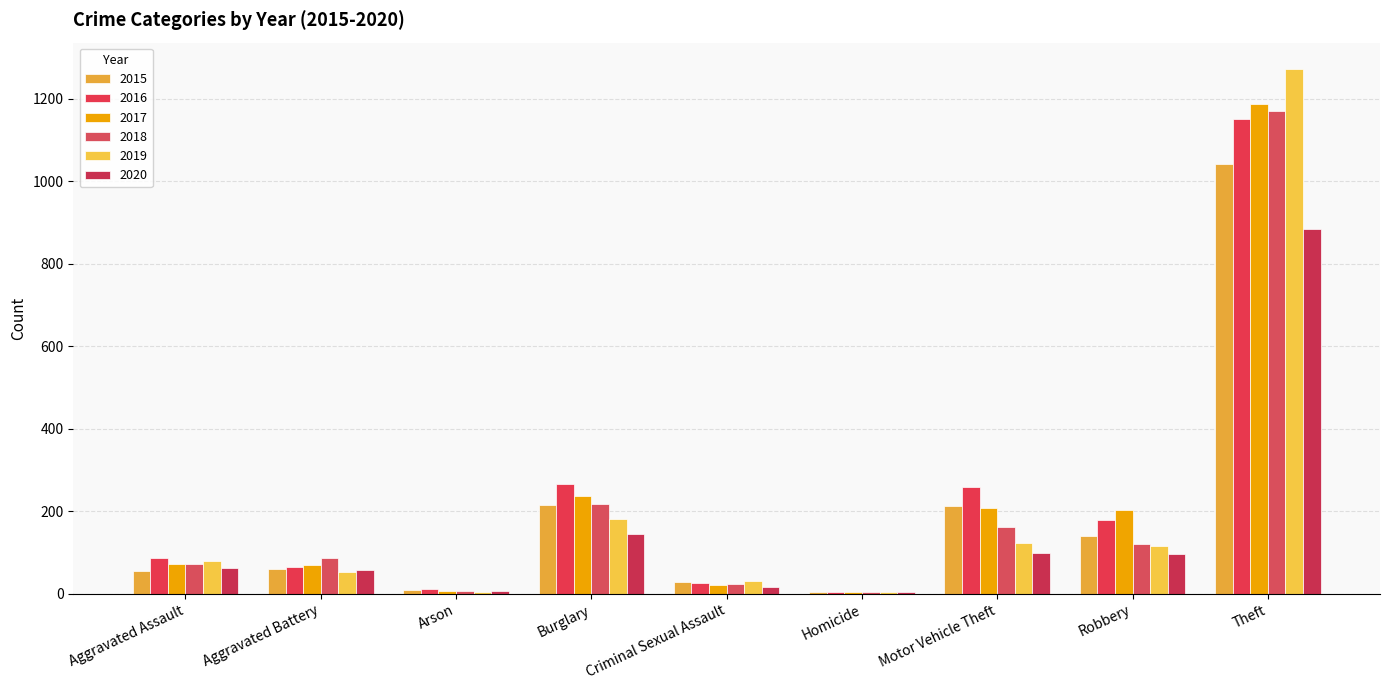

Are the bars grouped side by side (vs. stacked)?

Yes